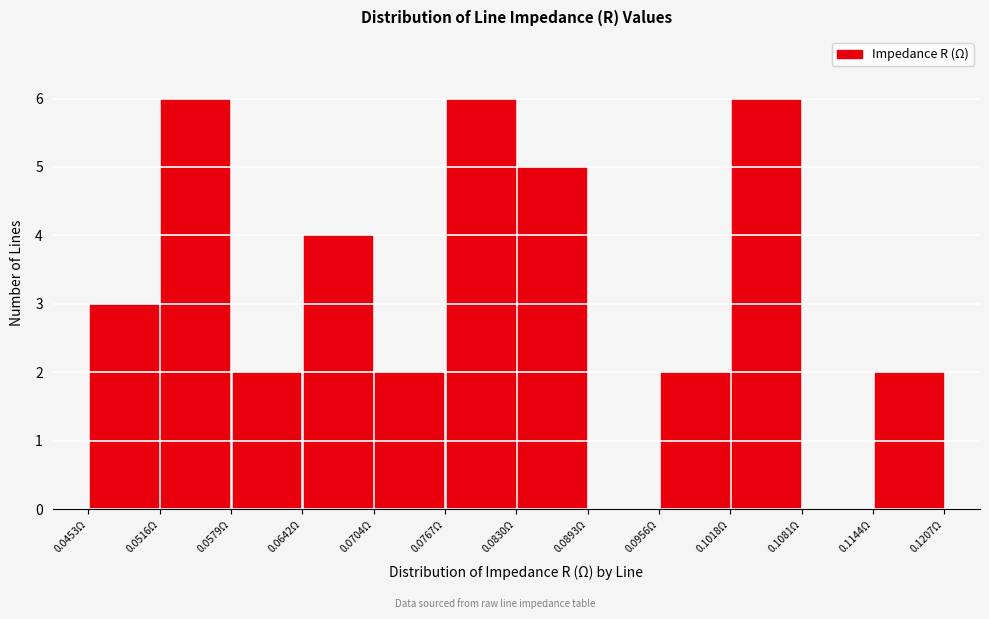

Reading left to right, list every bar in this chart as the range it spans on the x-axis followed by its height. Neither the bar edges nor the heights are printed on the chart, so give them approximately, as read against the axes.

0.045 to 0.052: 3
0.052 to 0.058: 6
0.058 to 0.064: 2
0.064 to 0.070: 4
0.070 to 0.077: 2
0.077 to 0.083: 6
0.083 to 0.089: 5
0.089 to 0.096: 0
0.096 to 0.102: 2
0.102 to 0.108: 6
0.108 to 0.114: 0
0.114 to 0.121: 2